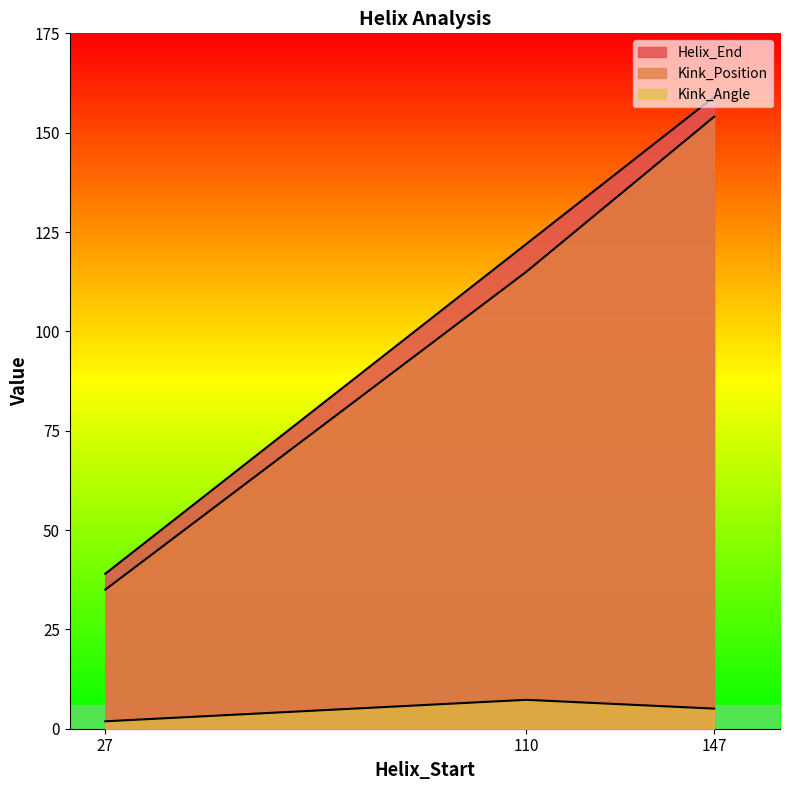

What are all the series names shown in the legend?

Helix_End, Kink_Position, Kink_Angle